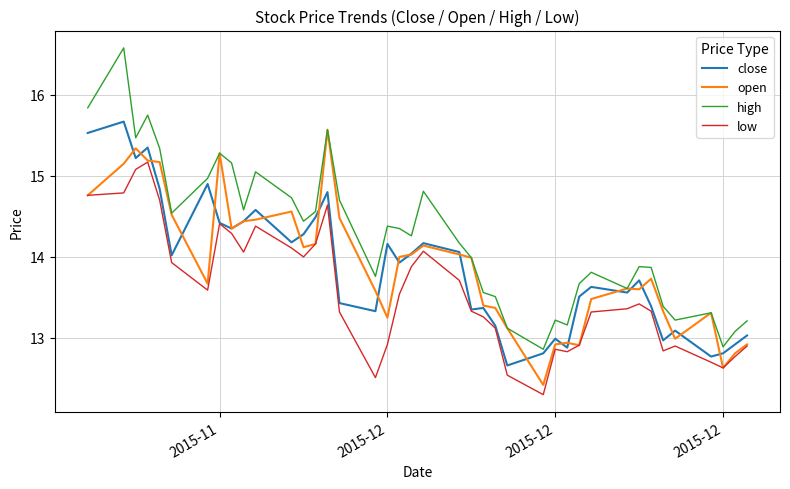

What are all the series names shown in the legend?

close, open, high, low